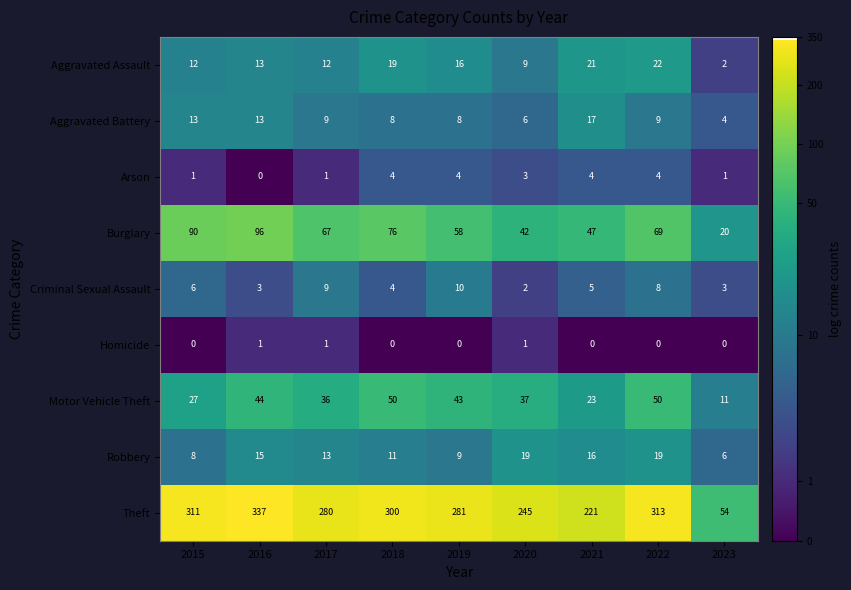

How many values in Arson are above zero?

8